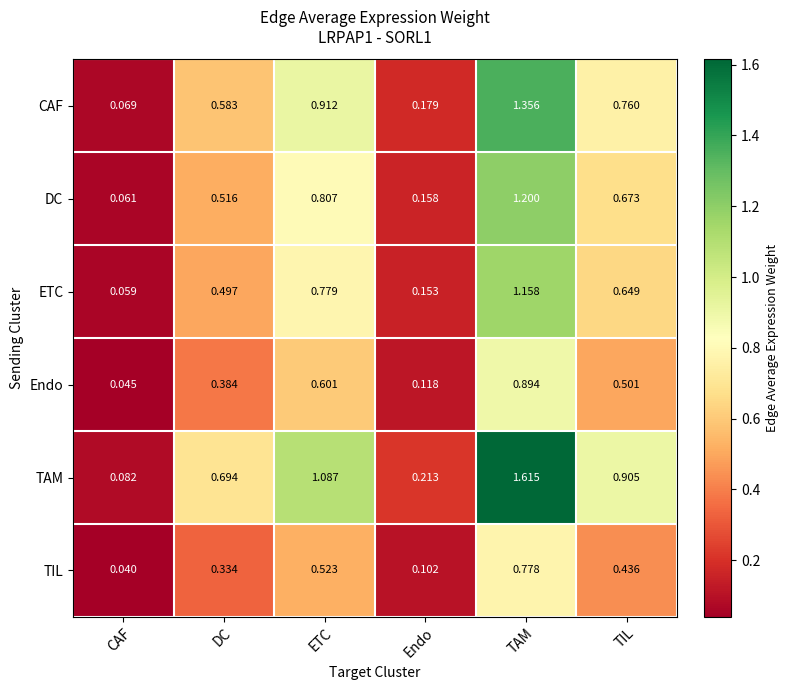

At which label does TIL reach its peak?

TAM